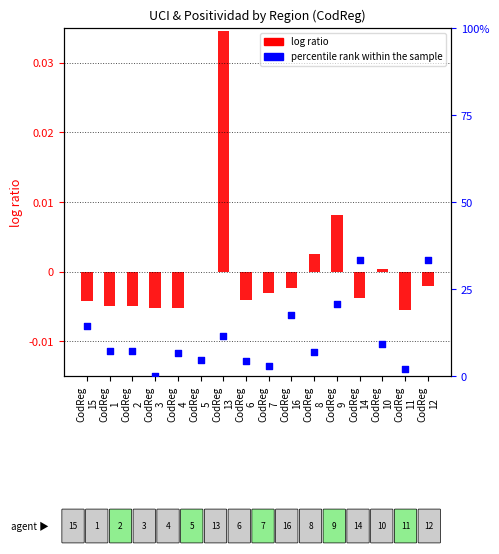

Which series reaches the minimum Y coordinate?

log ratio (UCI scaled)